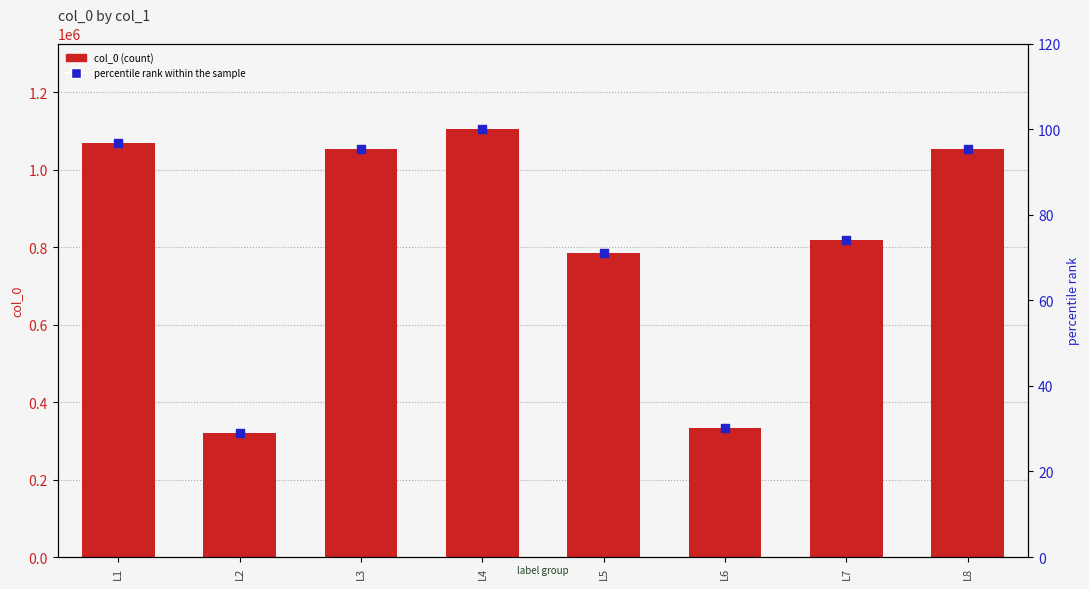

Which series contains the lowest Y value?

percentile rank within the sample